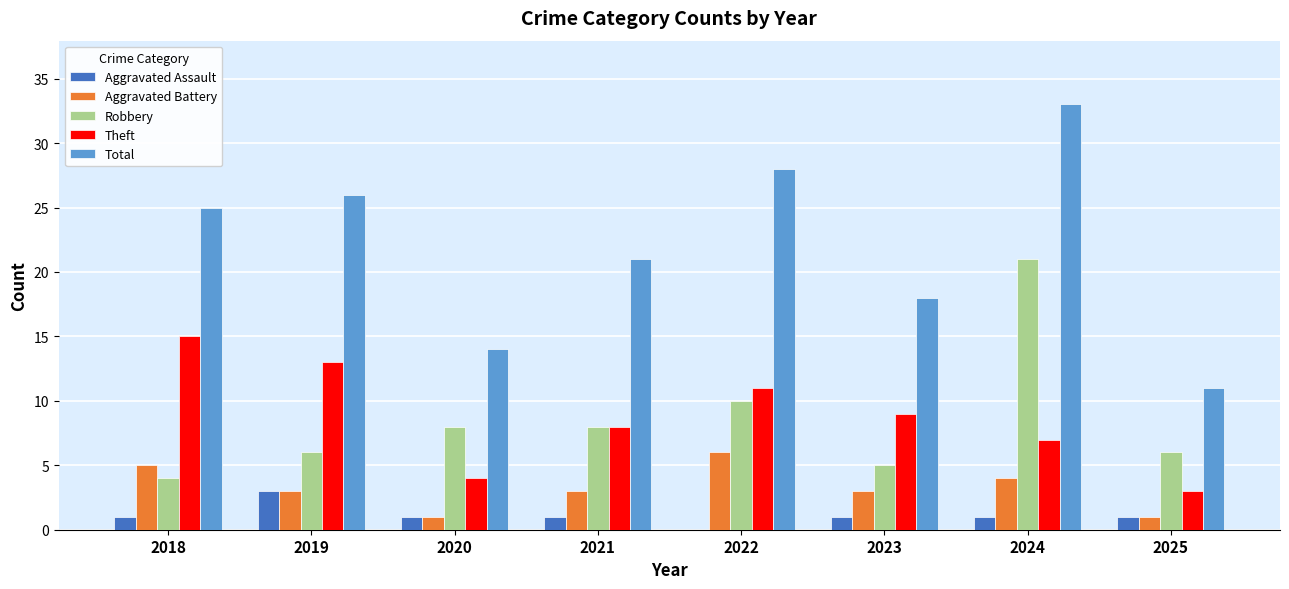

Between 2021 and 2024, which series saw the biggest shift?

Robbery